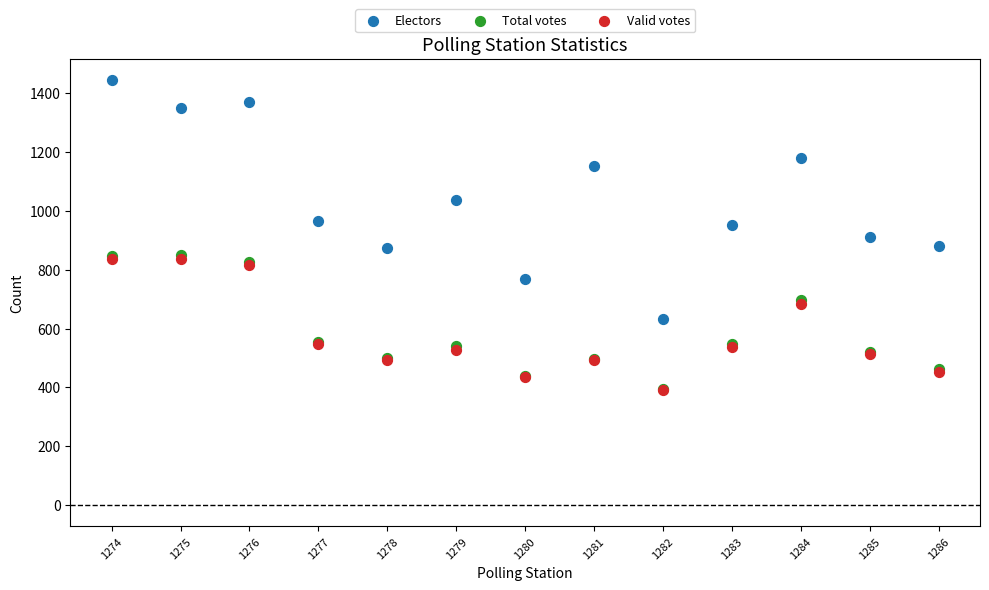

Which series has the largest Y range (max minus min)?

Electors